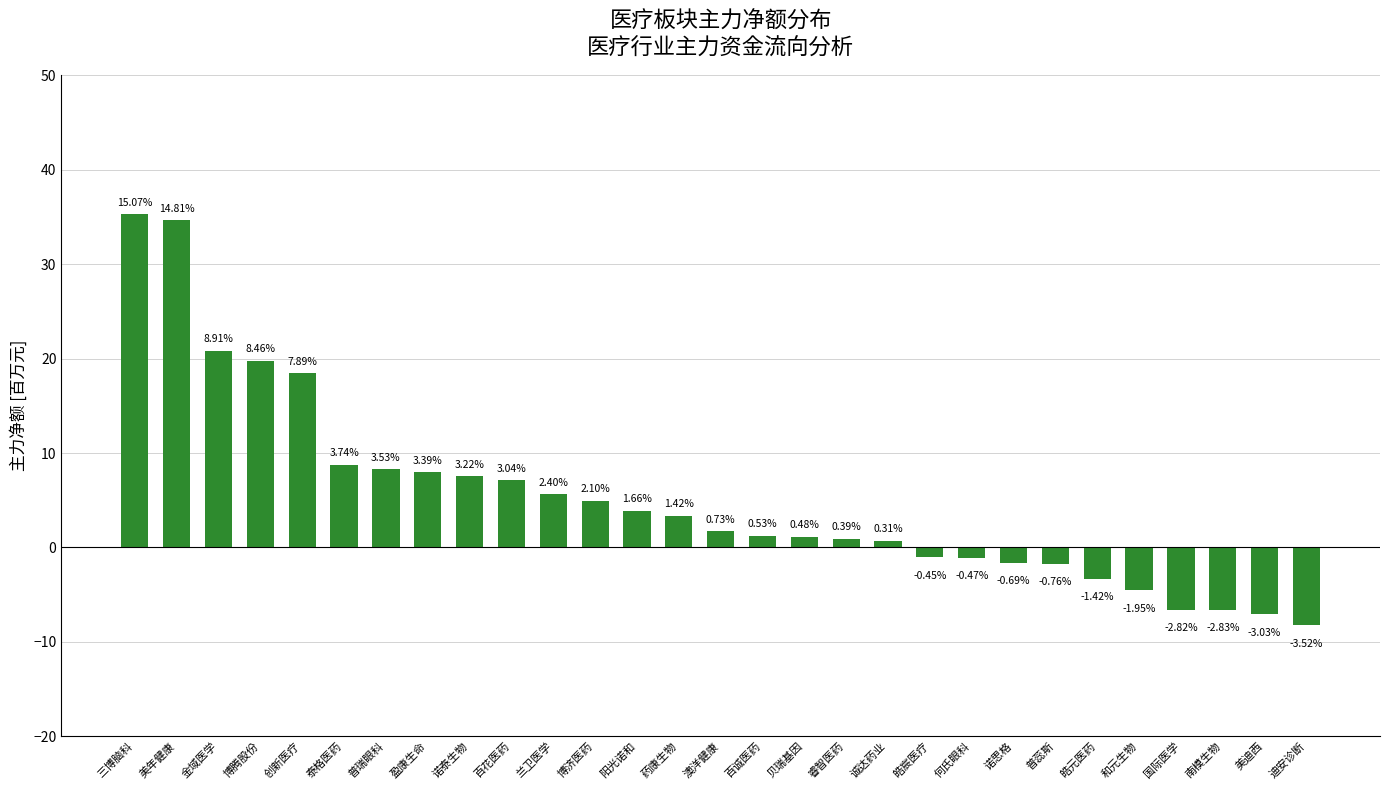

Rank the categories by value from highest to lowest.

三博脑科, 美年健康, 金域医学, 博腾股份, 创新医疗, 泰格医药, 普瑞眼科, 盈康生命, 诺泰生物, 百花医药, 兰卫医学, 博济医药, 阳光诺和, 药康生物, 澳洋健康, 百诚医药, 贝瑞基因, 睿智医药, 诚达药业, 皓宸医疗, 何氏眼科, 诺思格, 普蕊斯, 皓元医药, 和元生物, 国际医学, 南模生物, 美迪西, 迪安诊断